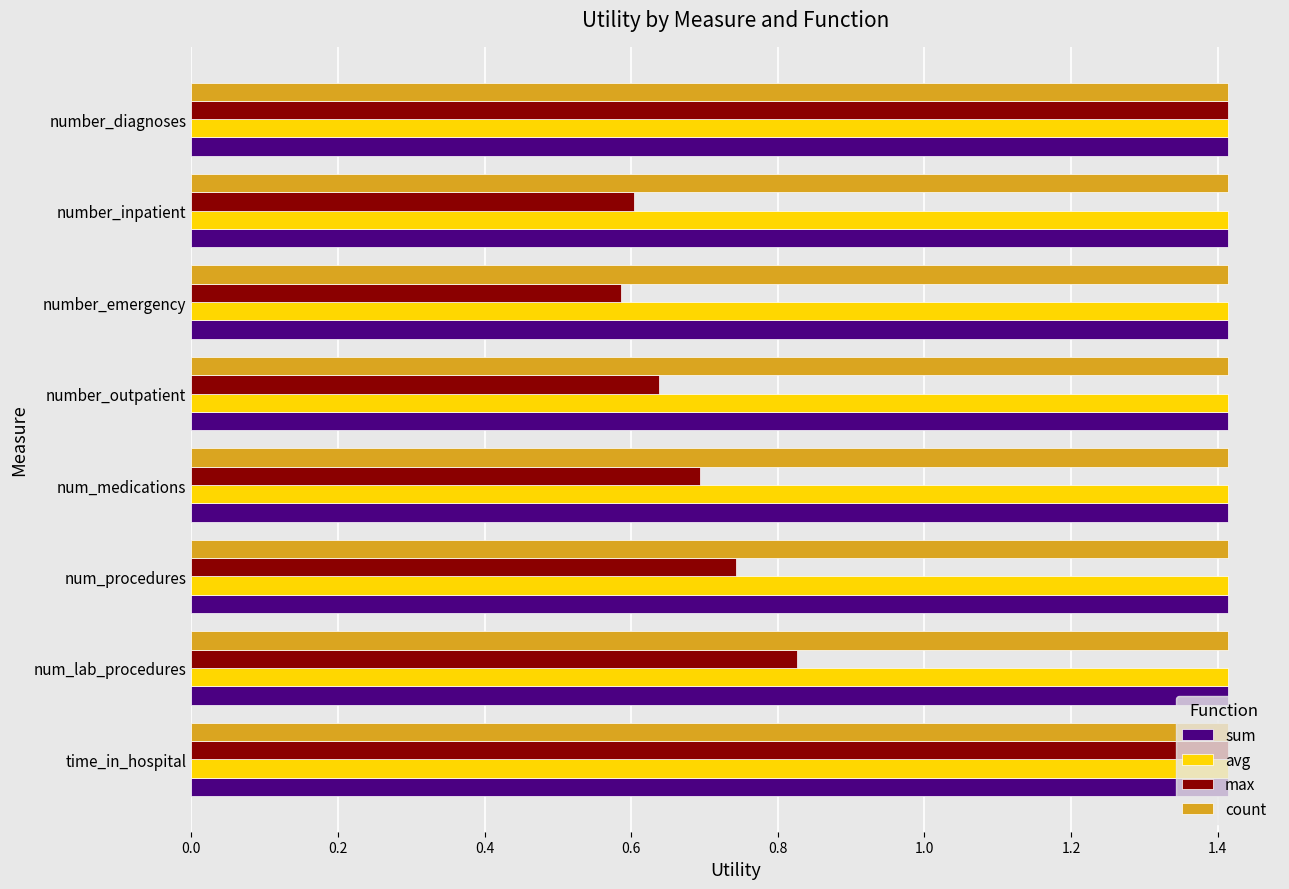

What is the highest value of the max series?

1.4